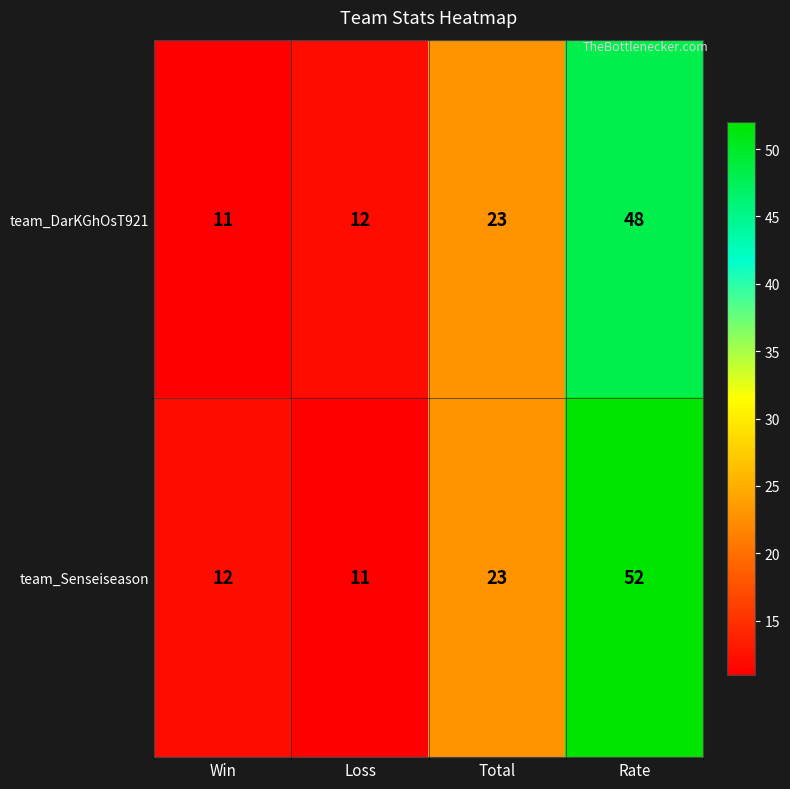

What is the difference between the second highest and second lowest values in the team_Senseiseason series?

11